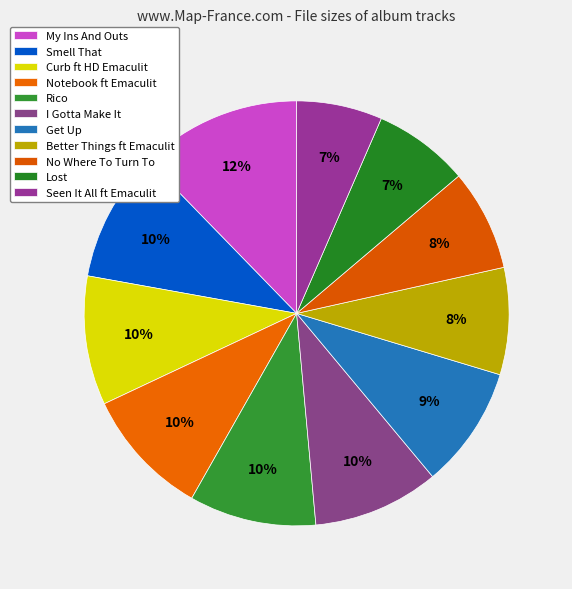

What is the smallest slice in the pie chart?

Seen It All ft Emaculit